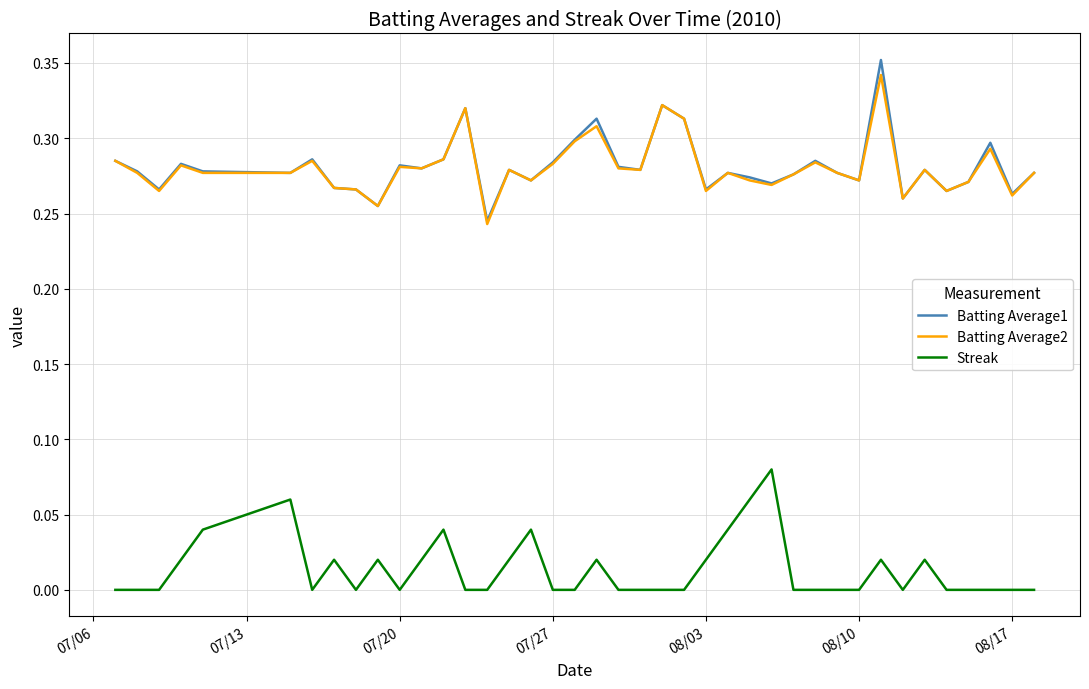

True or false: Batting Average2 and Streak cross at least once.

False